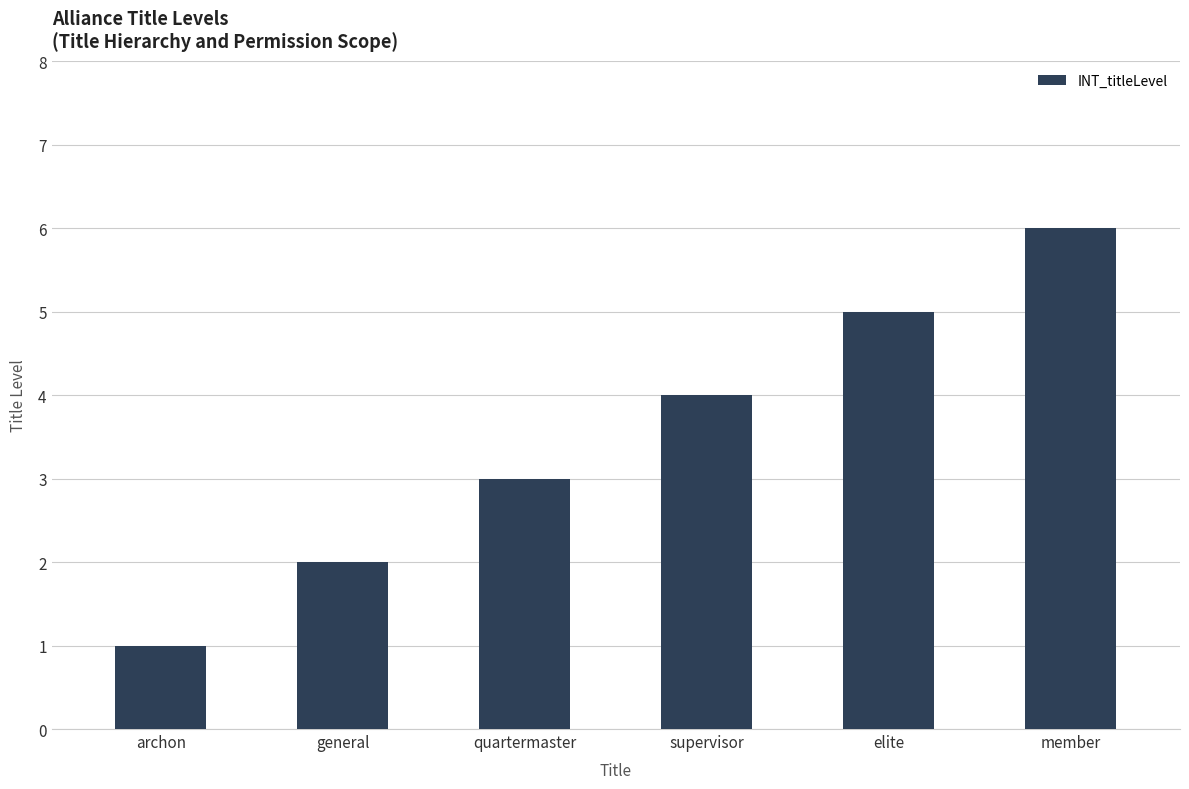

Is it true that the value at general is 2?

True